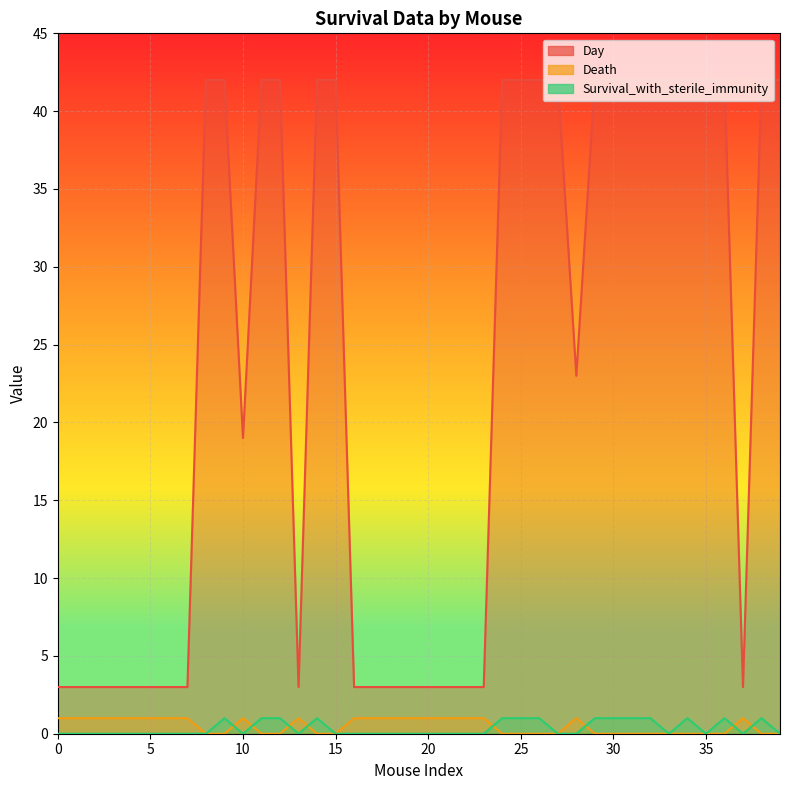

Rank the categories by Death value from lowest to highest.

8, 9, 11, 12, 14, 15, 24, 25, 26, 27, 29, 30, 31, 32, 33, 34, 35, 36, 38, 39, 0, 1, 2, 3, 4, 5, 6, 7, 10, 13, 16, 17, 18, 19, 20, 21, 22, 23, 28, 37